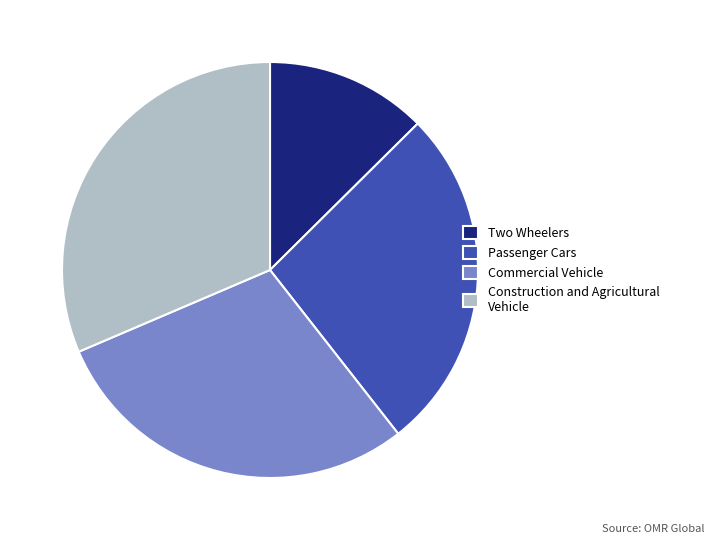

Which category has the smallest portion of the pie?

Two Wheelers